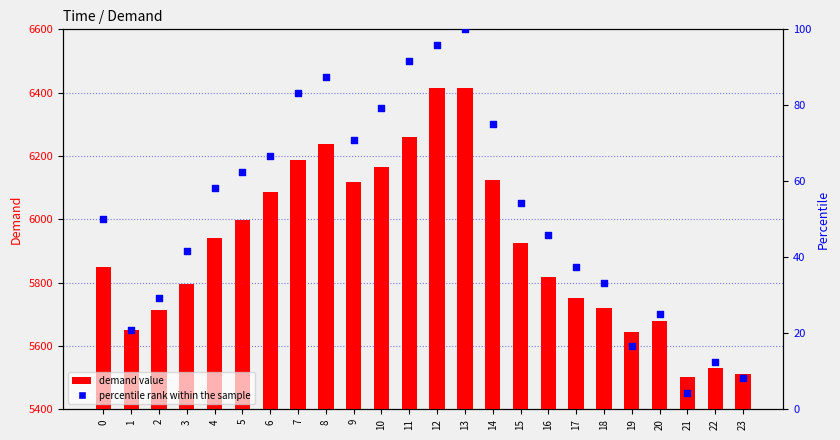

Which series reaches the maximum Y coordinate?

demand value